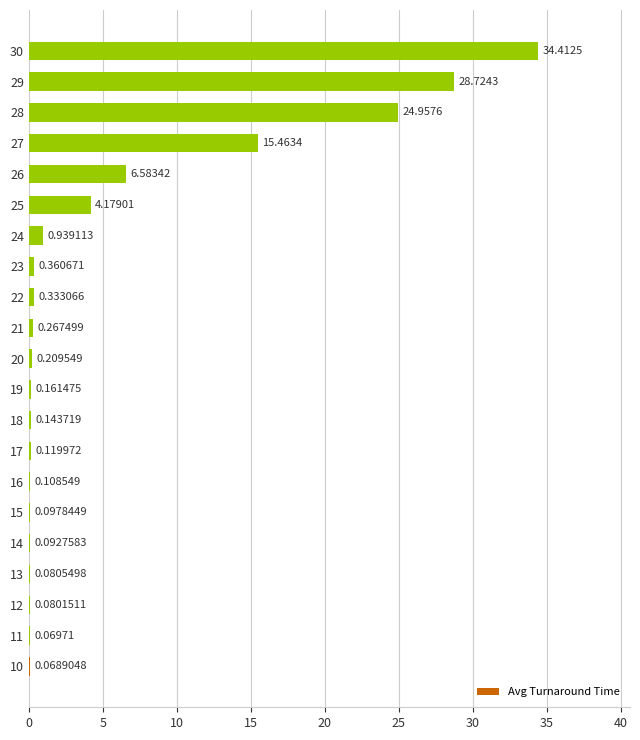

Which has a higher value, 10 or 16?

16